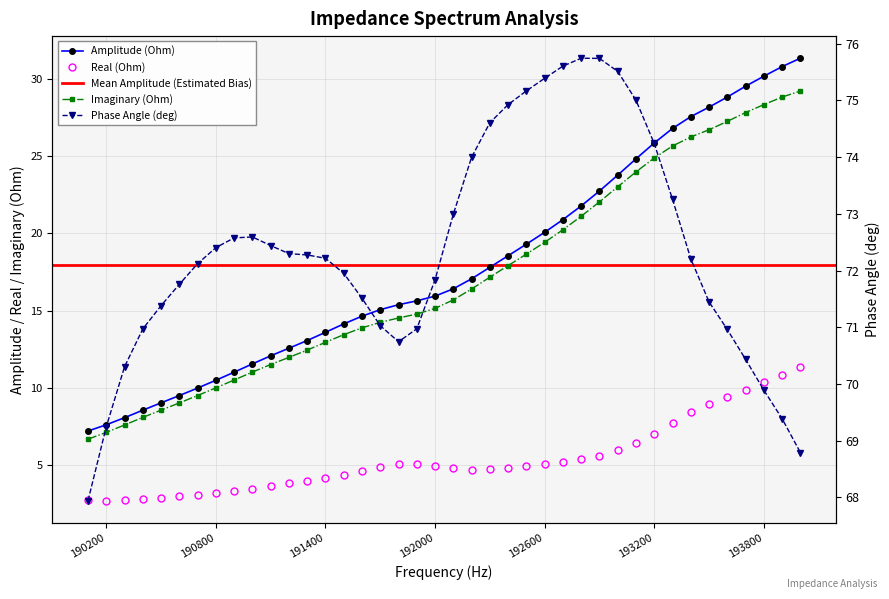

What is the sum of all Real (Ohm) values?

215.9